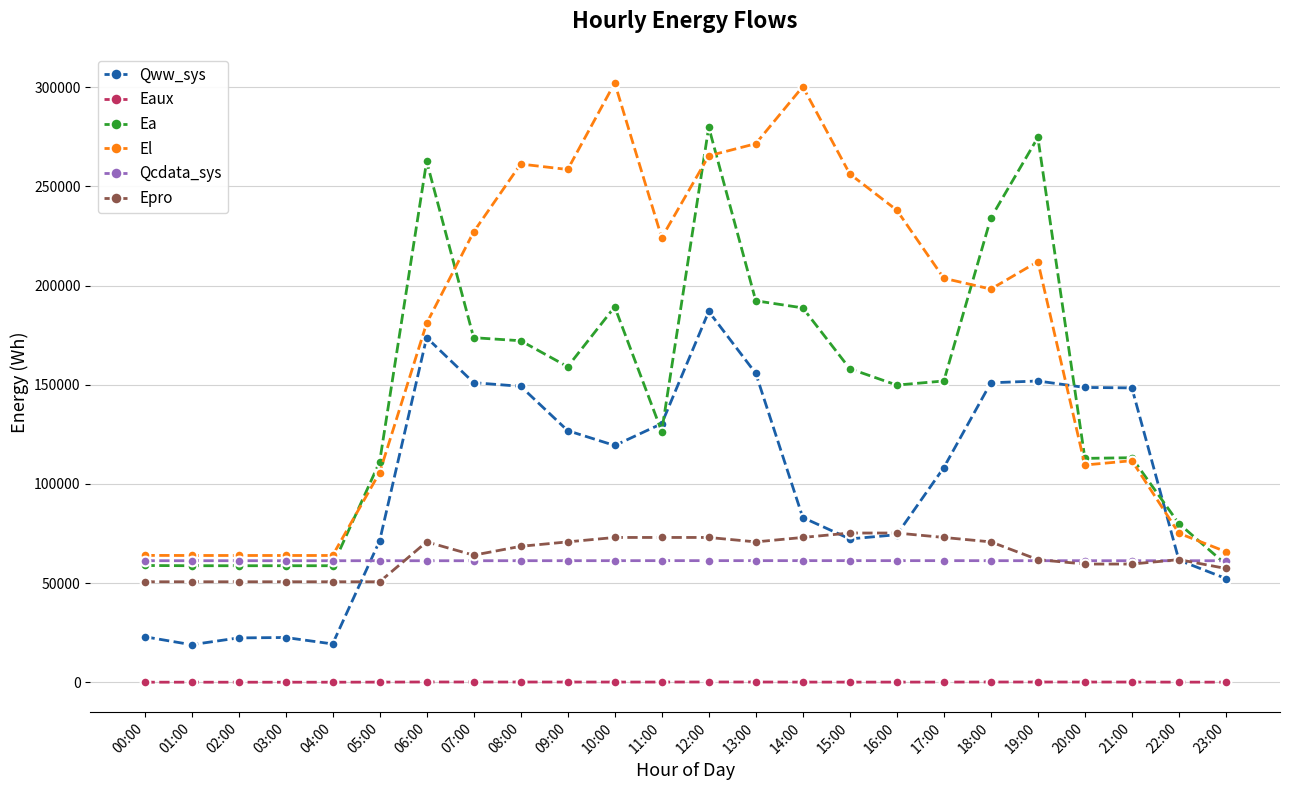

What is the value of the Epro point at the 9th from the left?

68510.5